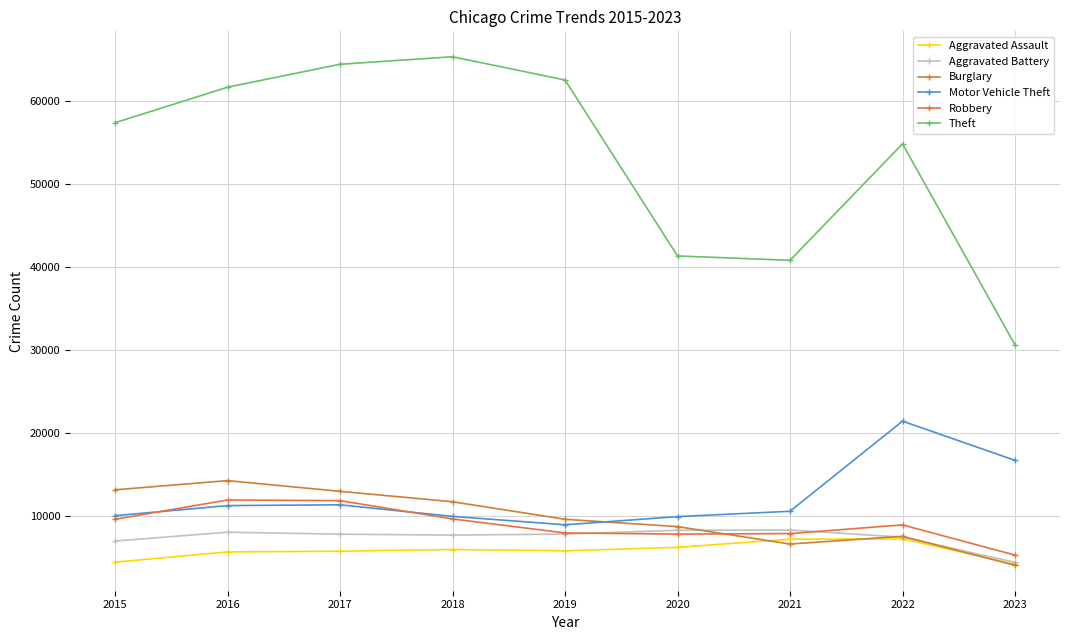

The Motor Vehicle Theft series shows 5939 at 2022. True or false?

False